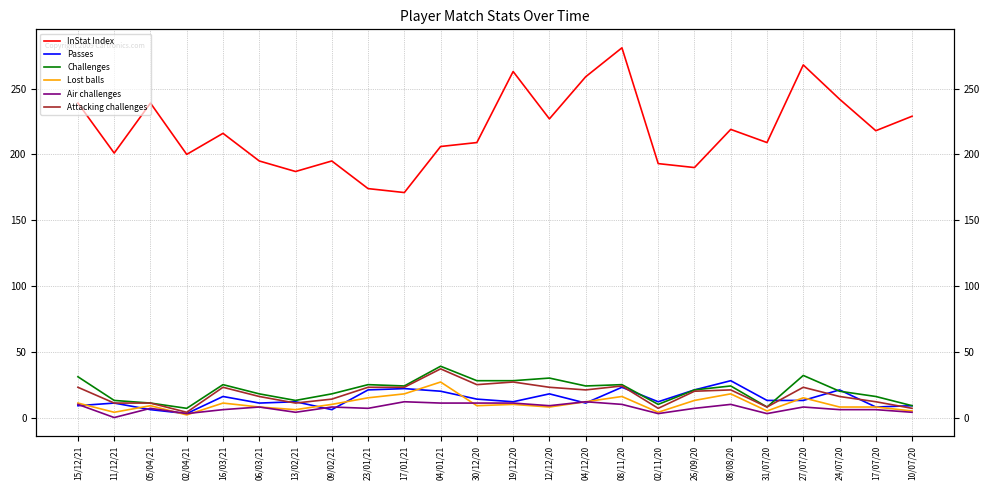

At which label is InStat Index closest to 226?

12/12/20